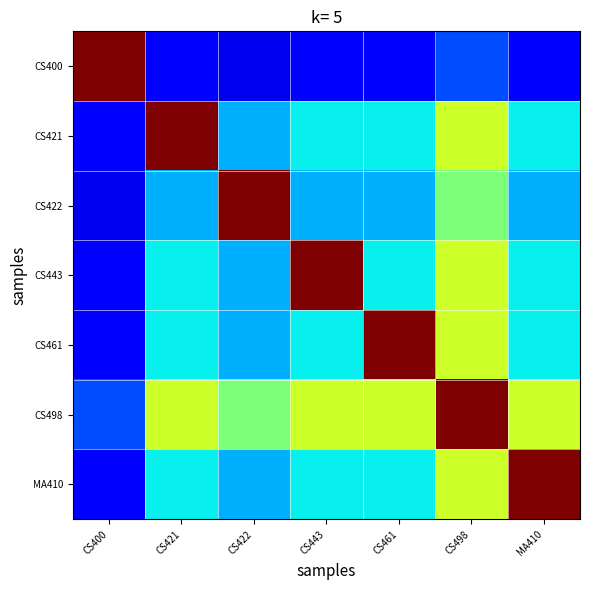

Reading left to right, extract all data points from this chart.

CS400: CS400=1.0	CS421=0.1	CS422=0.1	CS443=0.1	CS461=0.1	CS498=0.2	MA410=0.1
CS421: CS400=0.1	CS421=1.0	CS422=0.3	CS443=0.4	CS461=0.4	CS498=0.6	MA410=0.4
CS422: CS400=0.1	CS421=0.3	CS422=1.0	CS443=0.3	CS461=0.3	CS498=0.5	MA410=0.3
CS443: CS400=0.1	CS421=0.4	CS422=0.3	CS443=1.0	CS461=0.4	CS498=0.6	MA410=0.4
CS461: CS400=0.1	CS421=0.4	CS422=0.3	CS443=0.4	CS461=1.0	CS498=0.6	MA410=0.4
CS498: CS400=0.2	CS421=0.6	CS422=0.5	CS443=0.6	CS461=0.6	CS498=1.0	MA410=0.6
MA410: CS400=0.1	CS421=0.4	CS422=0.3	CS443=0.4	CS461=0.4	CS498=0.6	MA410=1.0